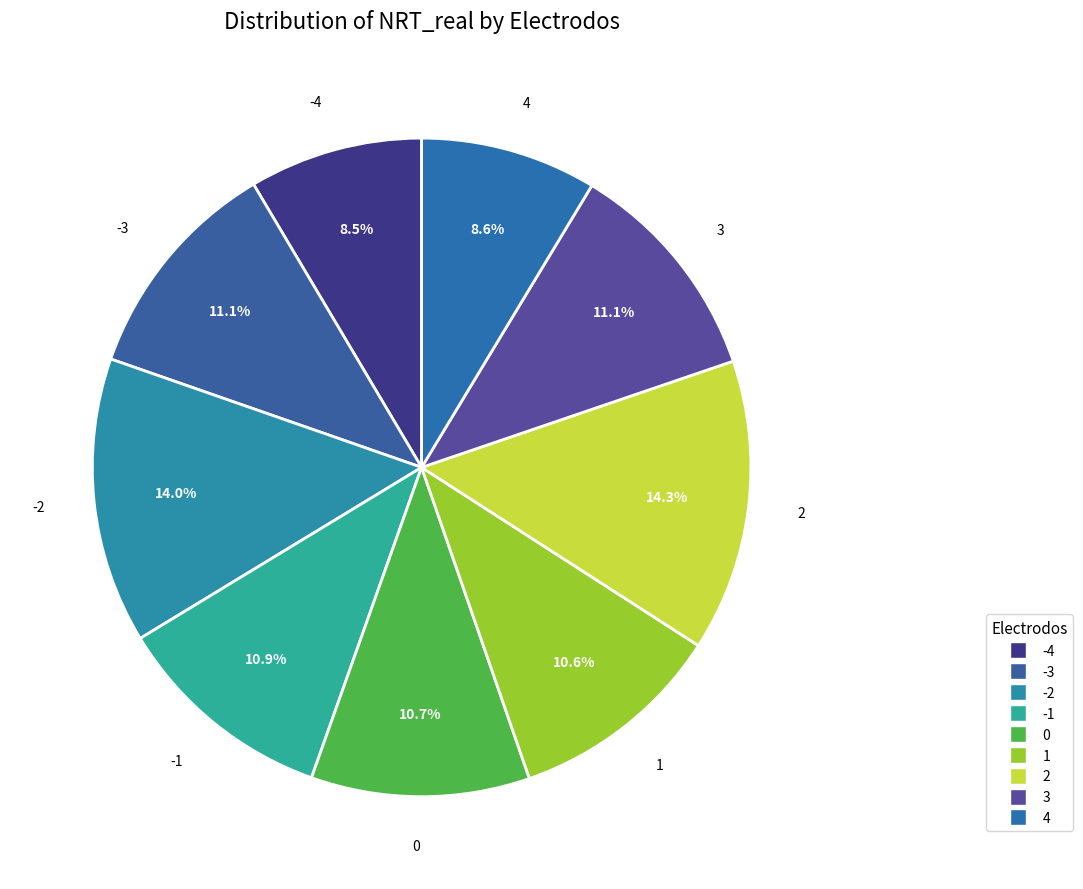

Is it true that 0 is 1% of the pie?

False